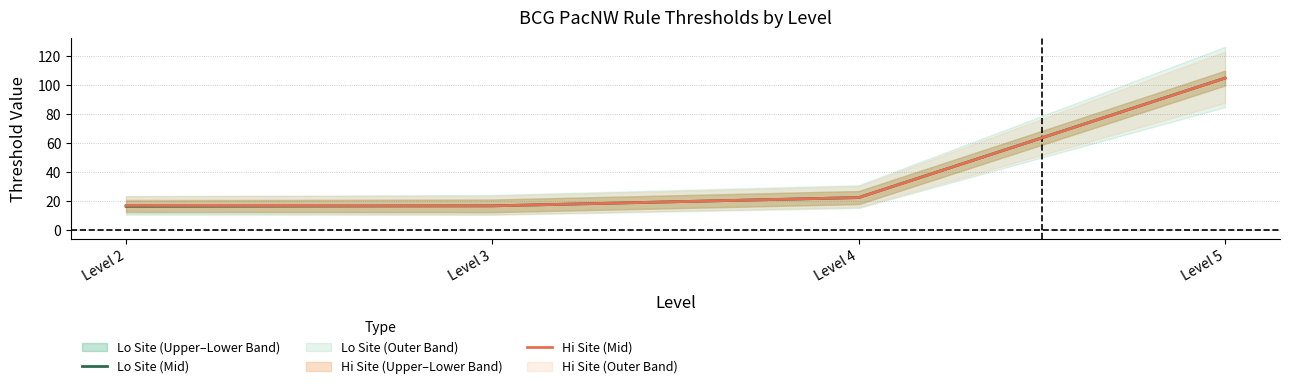

How many values in the Hi Site (Mid) series exceed 22?

2